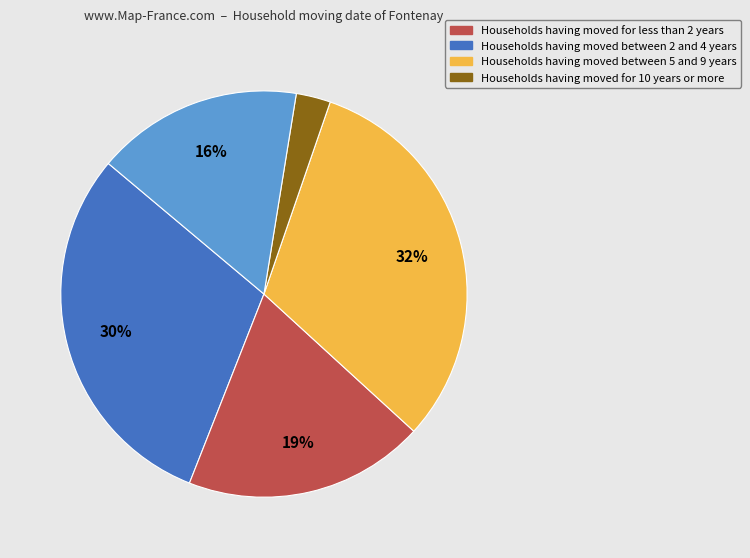

Is there any slice that represents more than half of the pie?

No